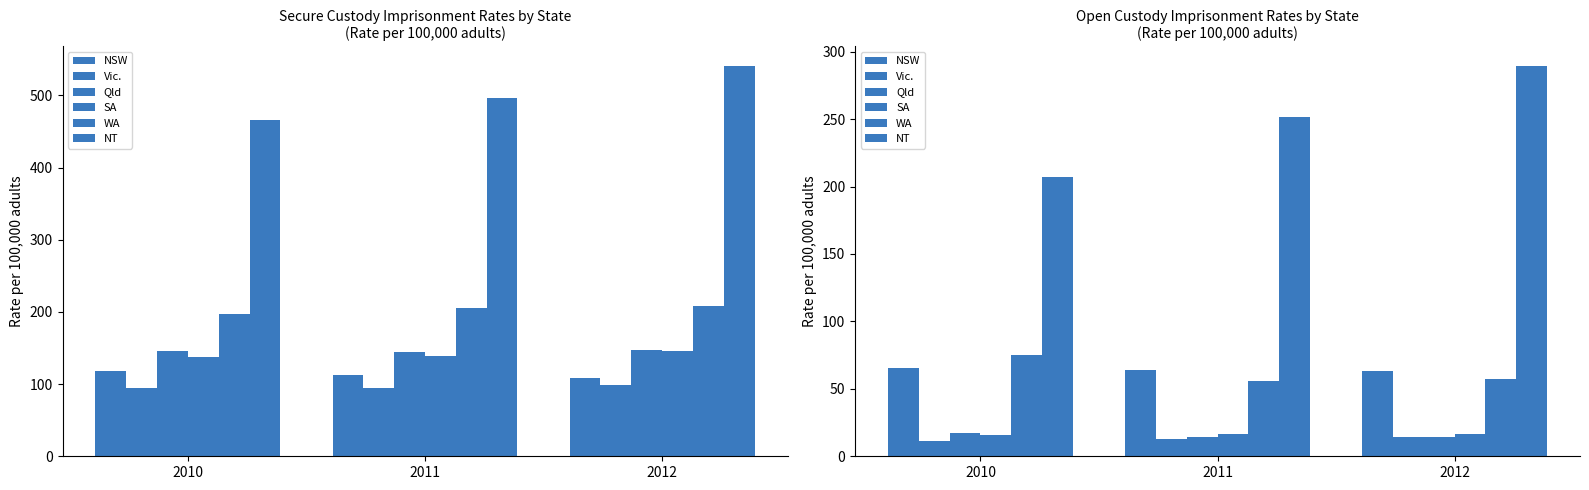

Are the bars grouped side by side (vs. stacked)?

Yes